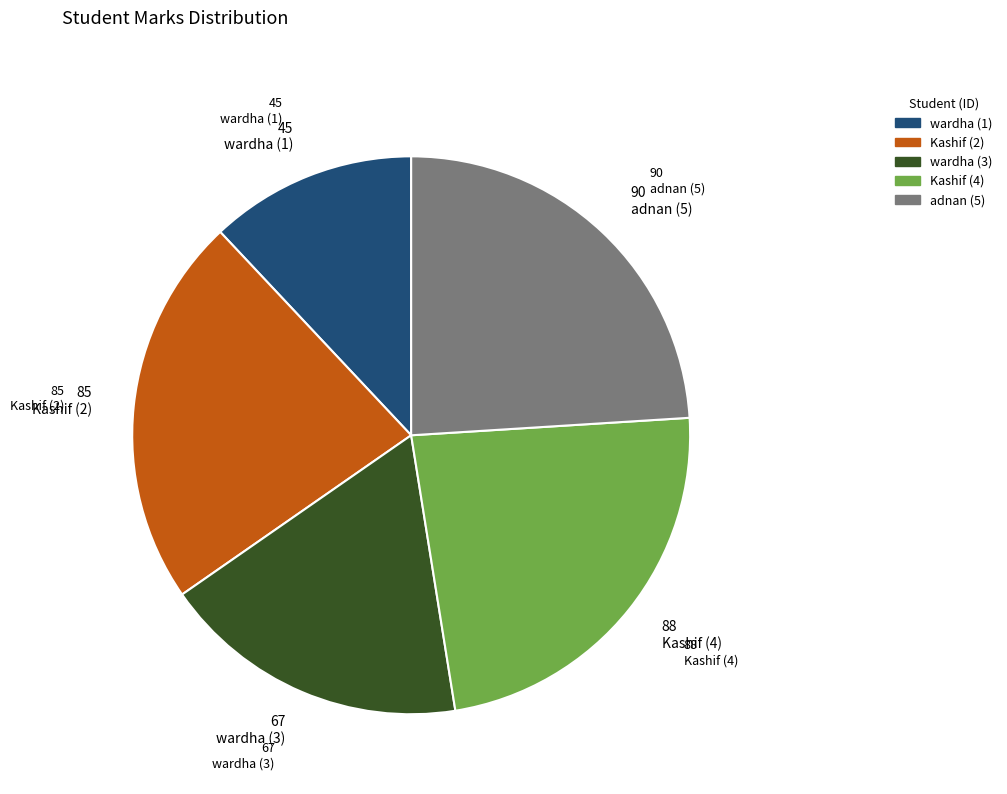

What is the ratio of the value at Kashif (2) to the value at Kashif (4)?

1.0